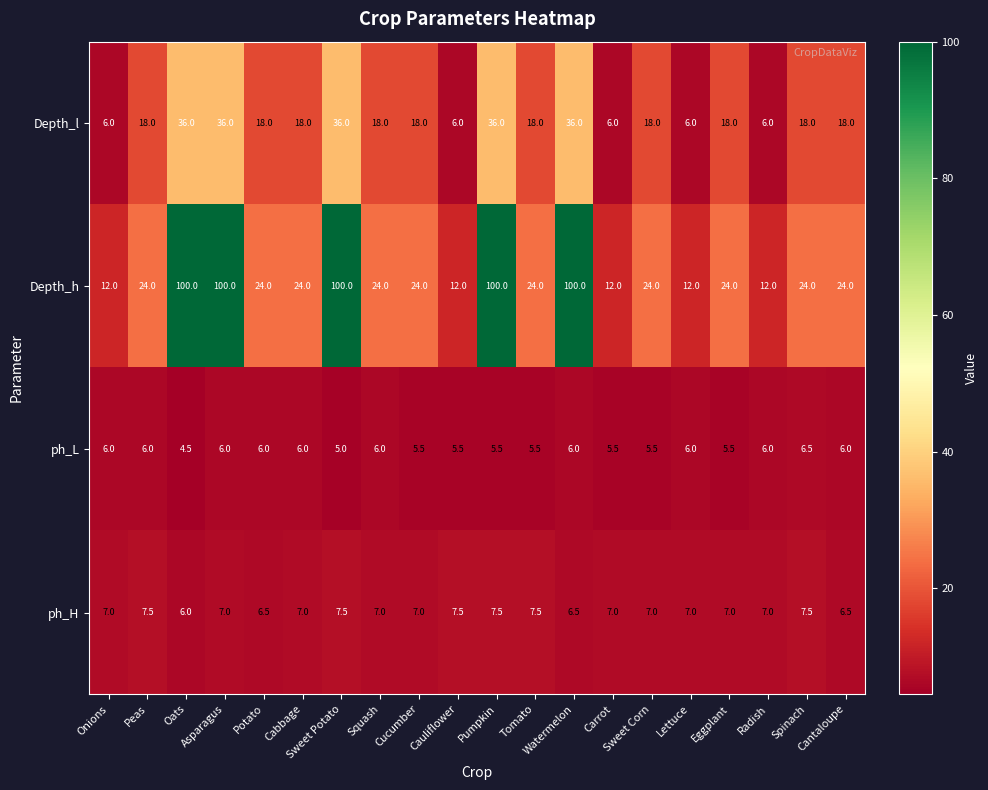

True or false: ph_H has a value of 10.7 at Eggplant.

False